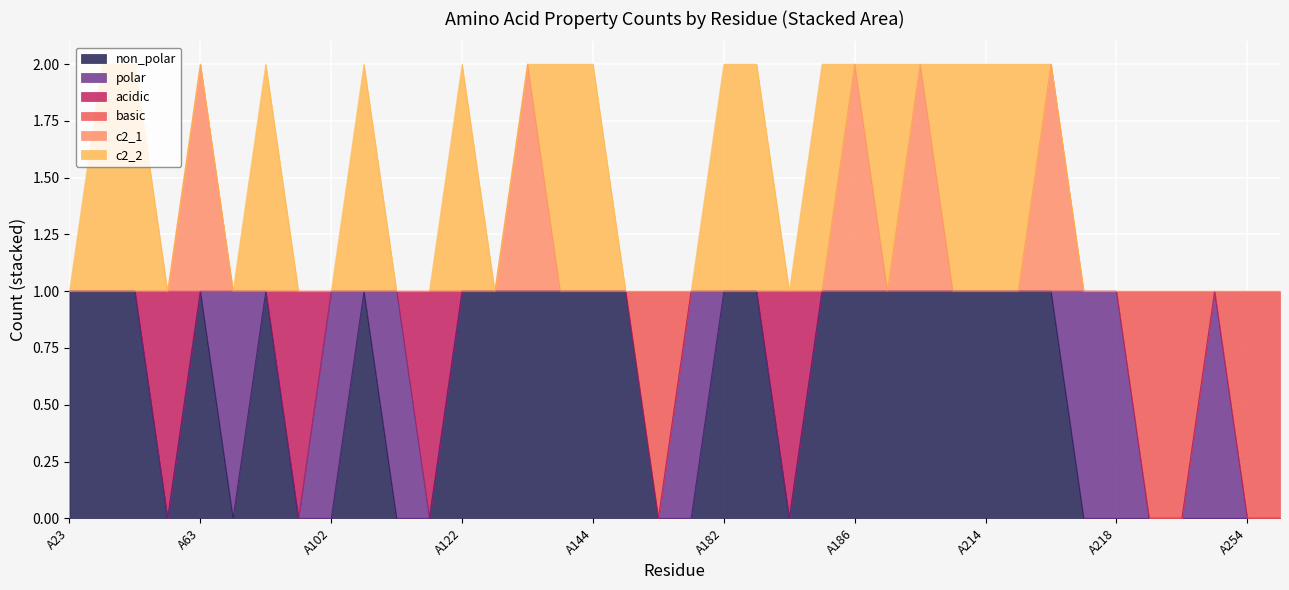

Which category has the highest value in the non_polar series?

A23